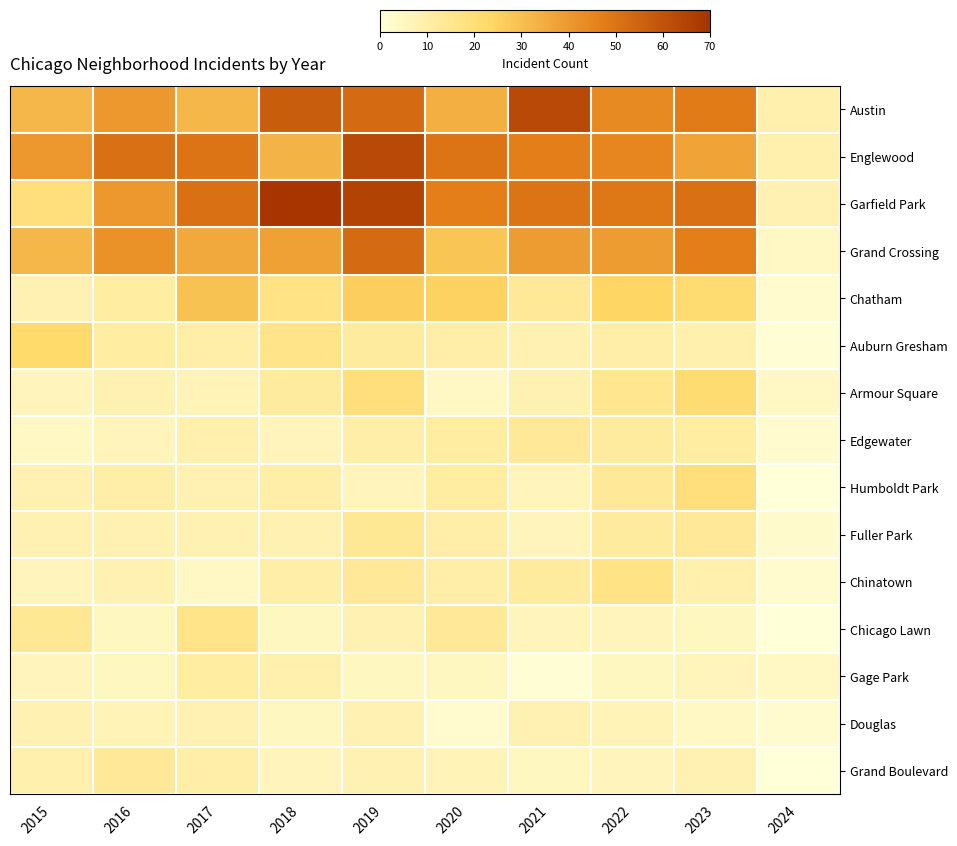

At how many categories does at least one series exceed 37?

9